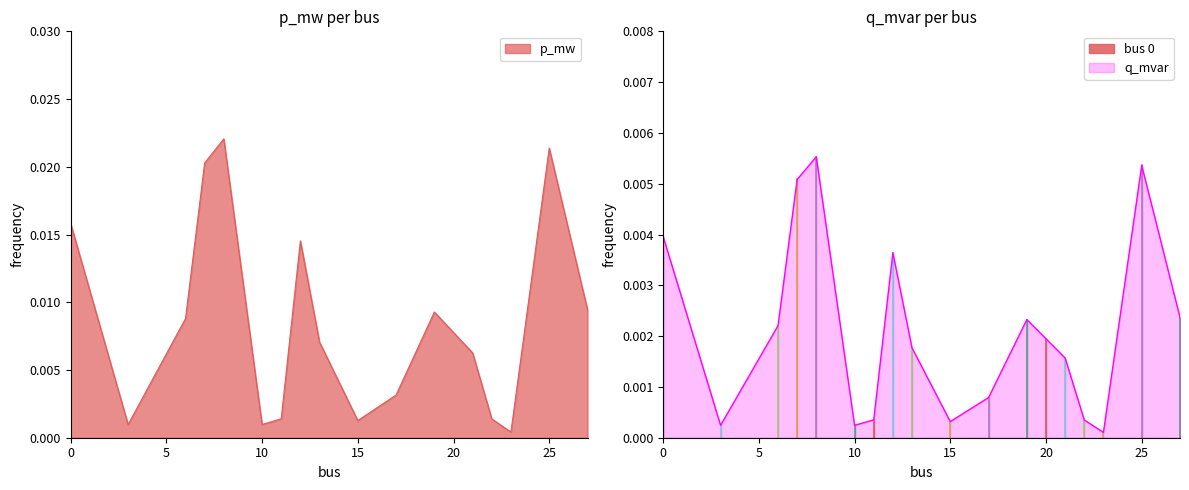

List the series in order of their overall mean, highest first.

p_mw, q_mvar